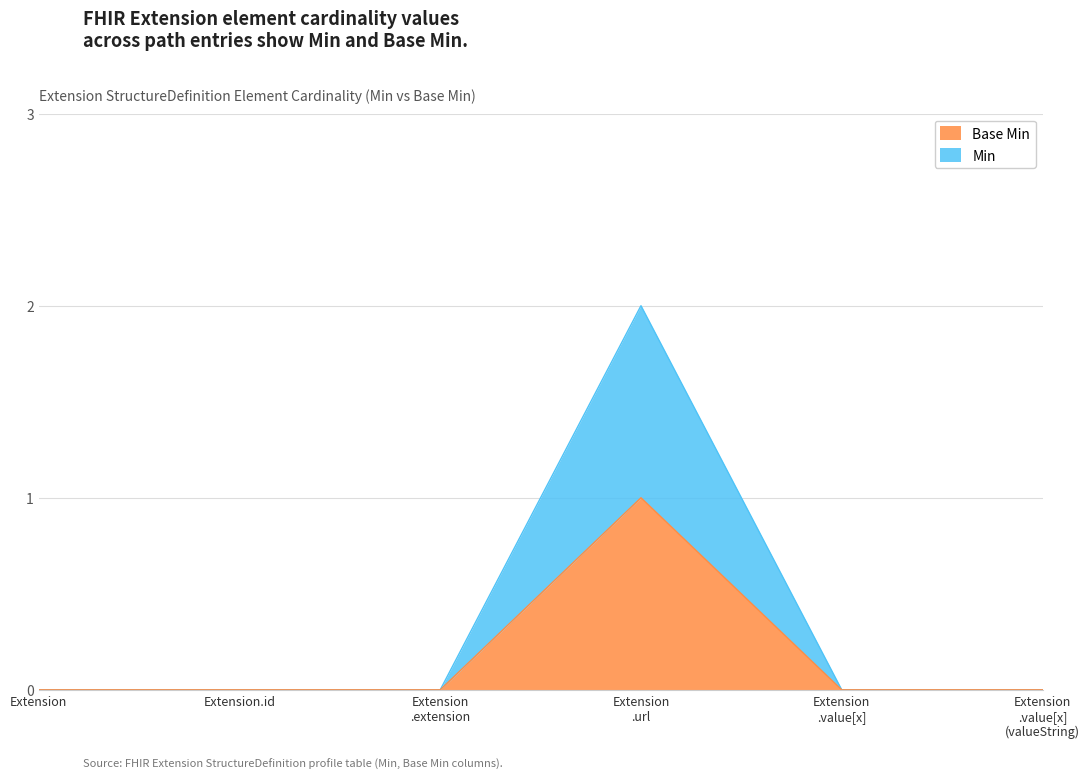

At how many categories does at least one series exceed 1?

1